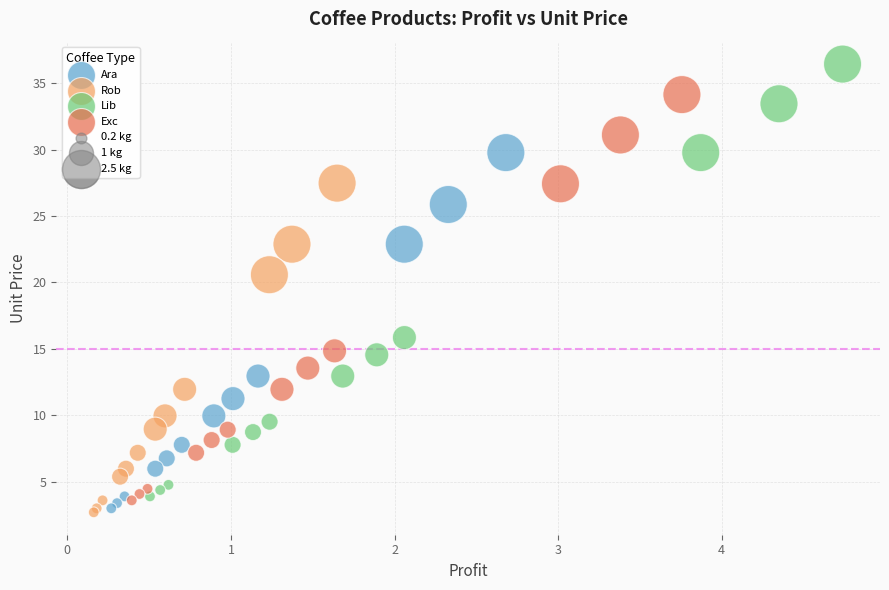

Which series reaches the minimum Y coordinate?

Rob